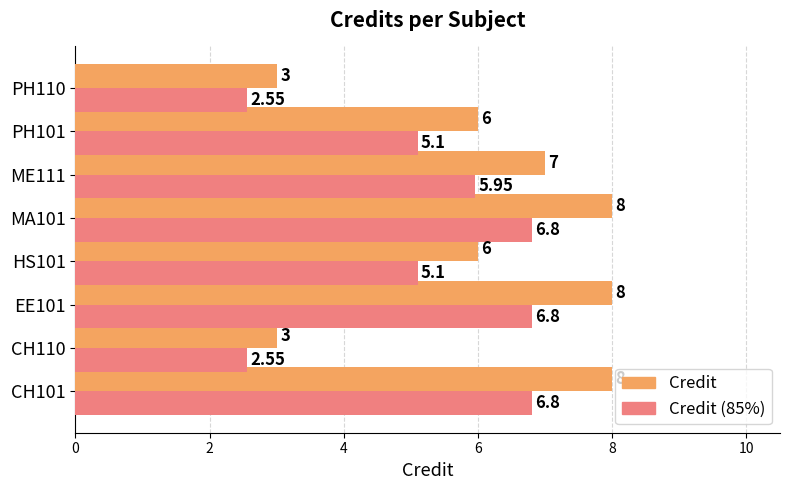

Which series changed the most between EE101 and PH110?

Credit